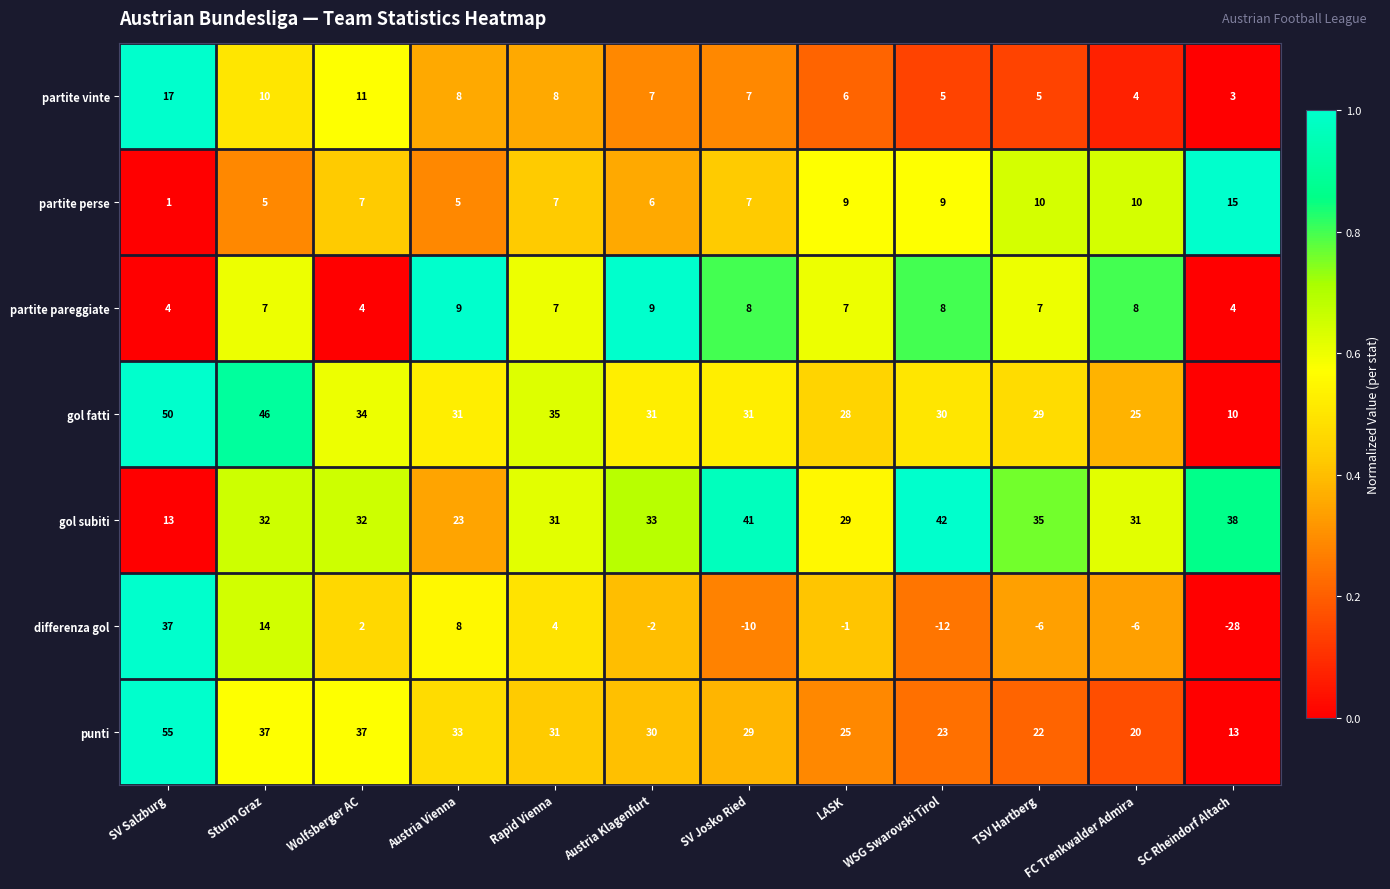

At which label does gol fatti reach its minimum?

SC Rheindorf Altach